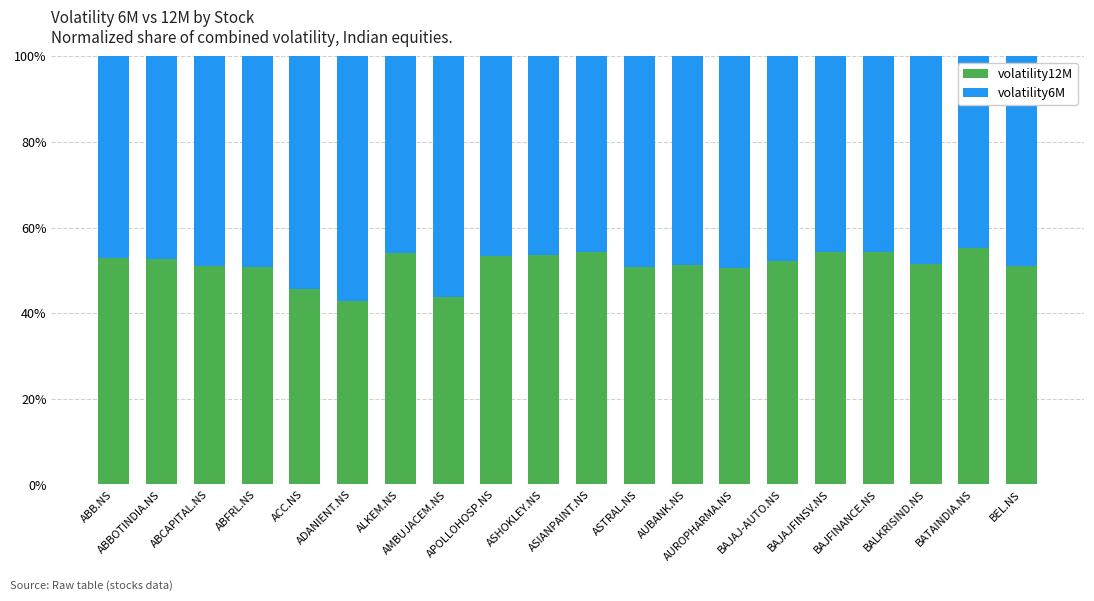

Are the bars grouped side by side (vs. stacked)?

No